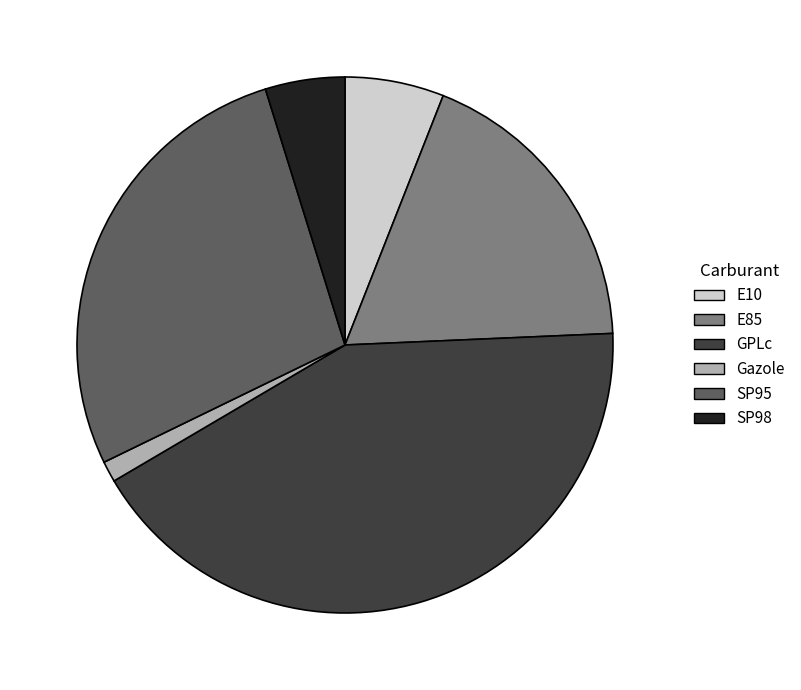

Which category has the biggest portion of the pie?

GPLc